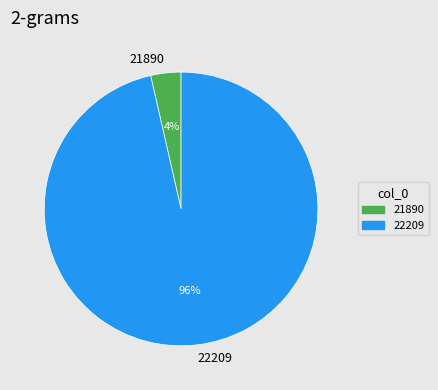

Do 21890 and 22209 together represent more than half of the pie?

Yes